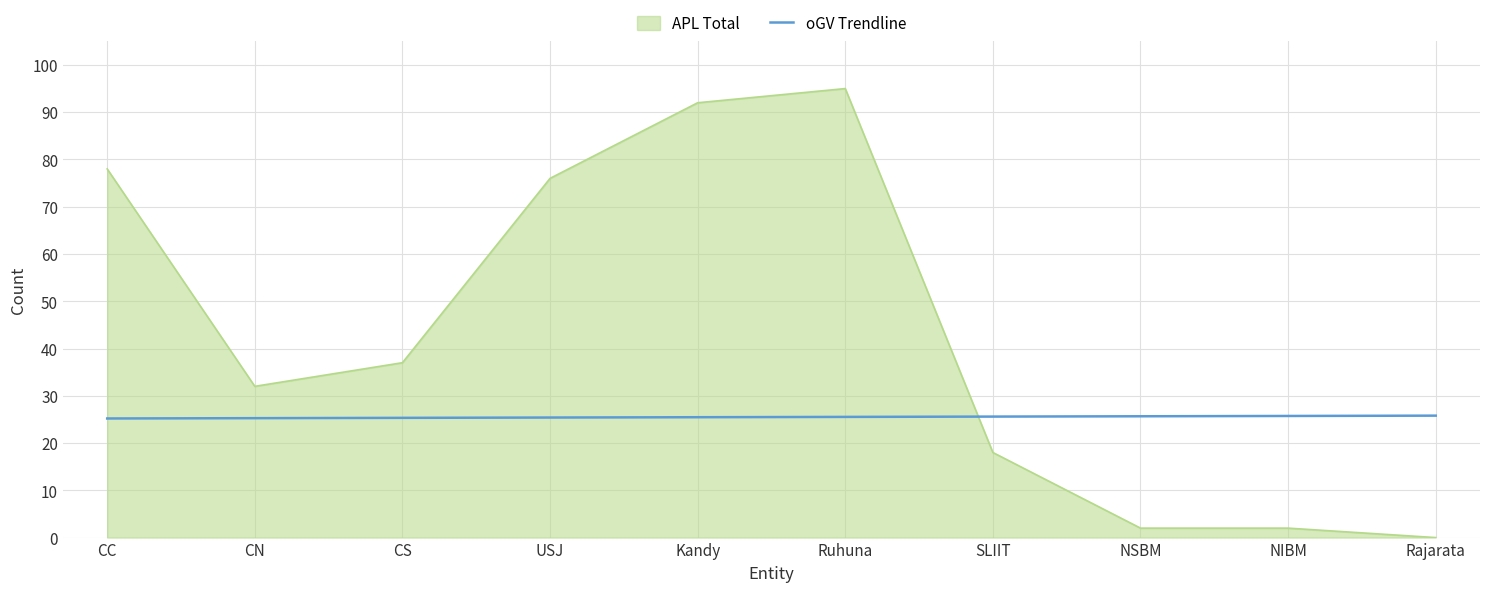

The APL Total series shows 78.0 at CC. True or false?

True